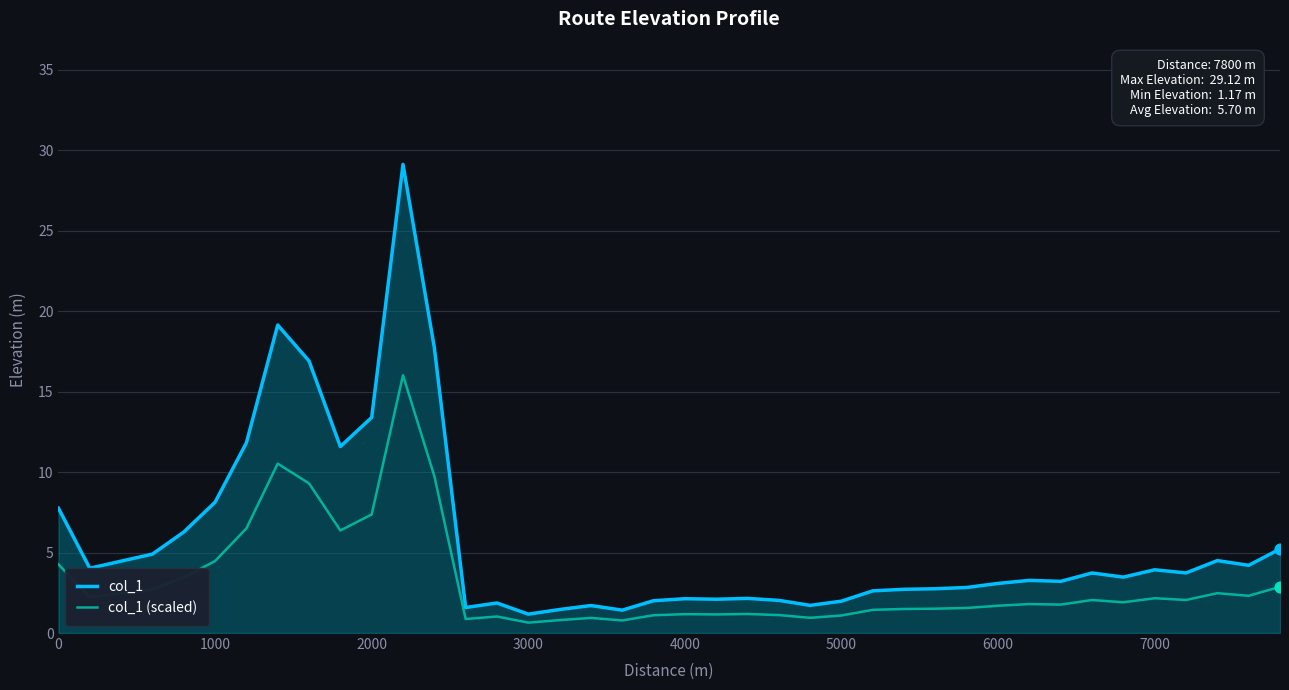

At how many categories does at least one series exceed 25?

1